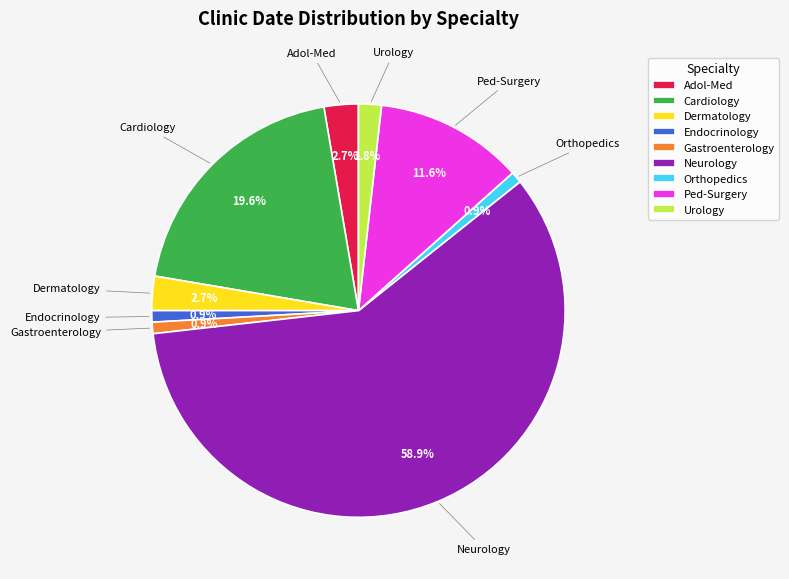

Is there a majority slice in this chart?

Yes